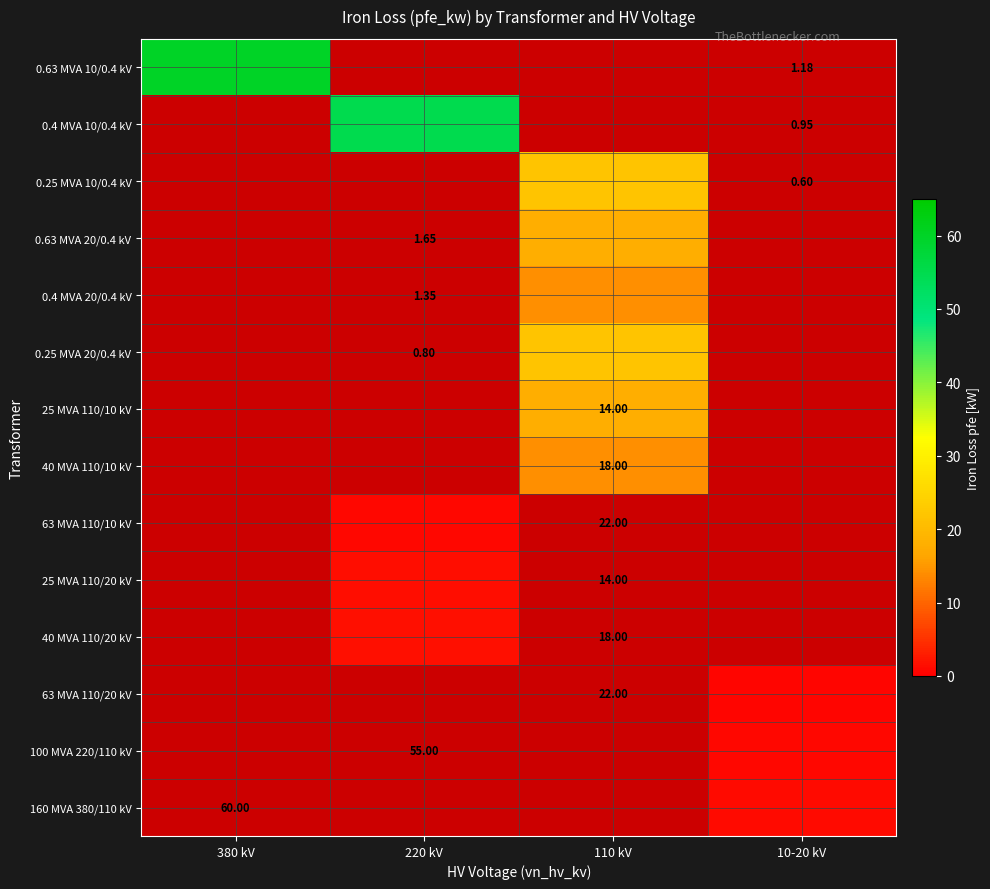

What is the maximum value shown in the chart?

60.0